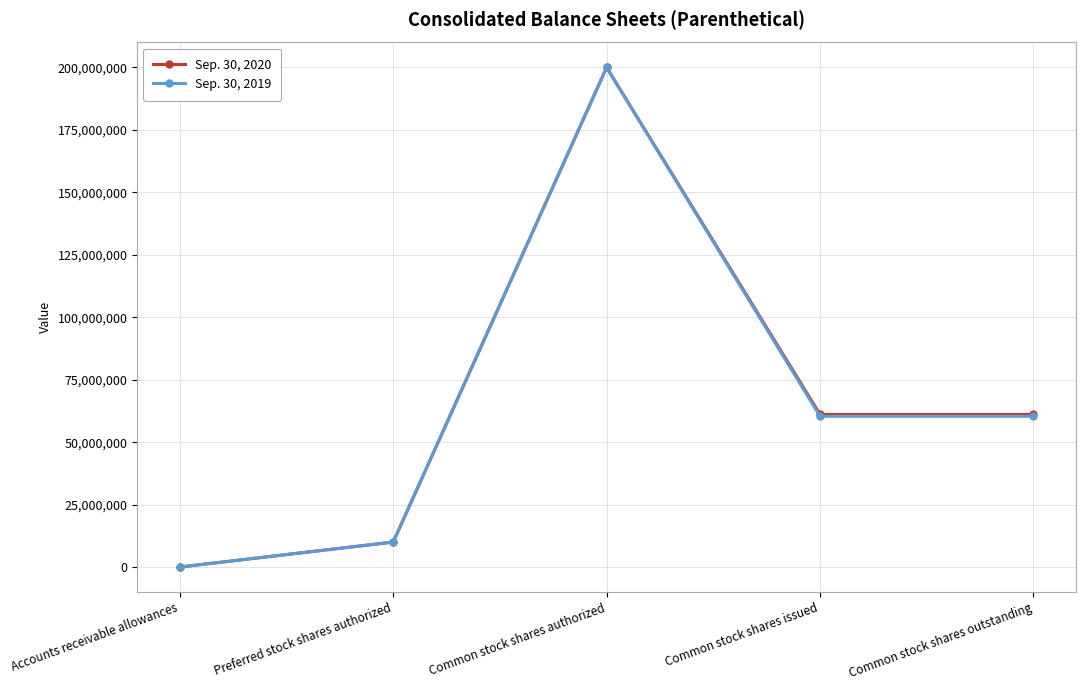

Which series has the widest spread of values?

Sep. 30, 2020